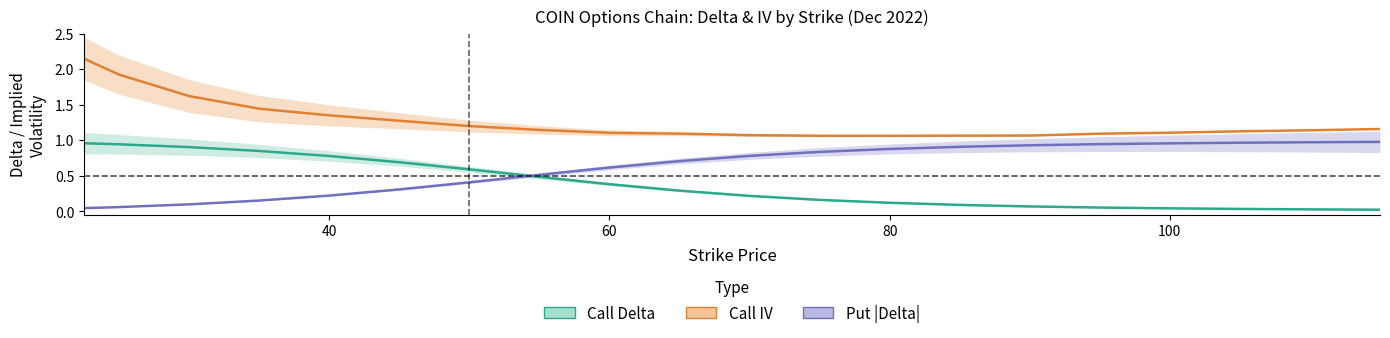

True or false: call_delta has more than 2 points higher than both neighbors.

False